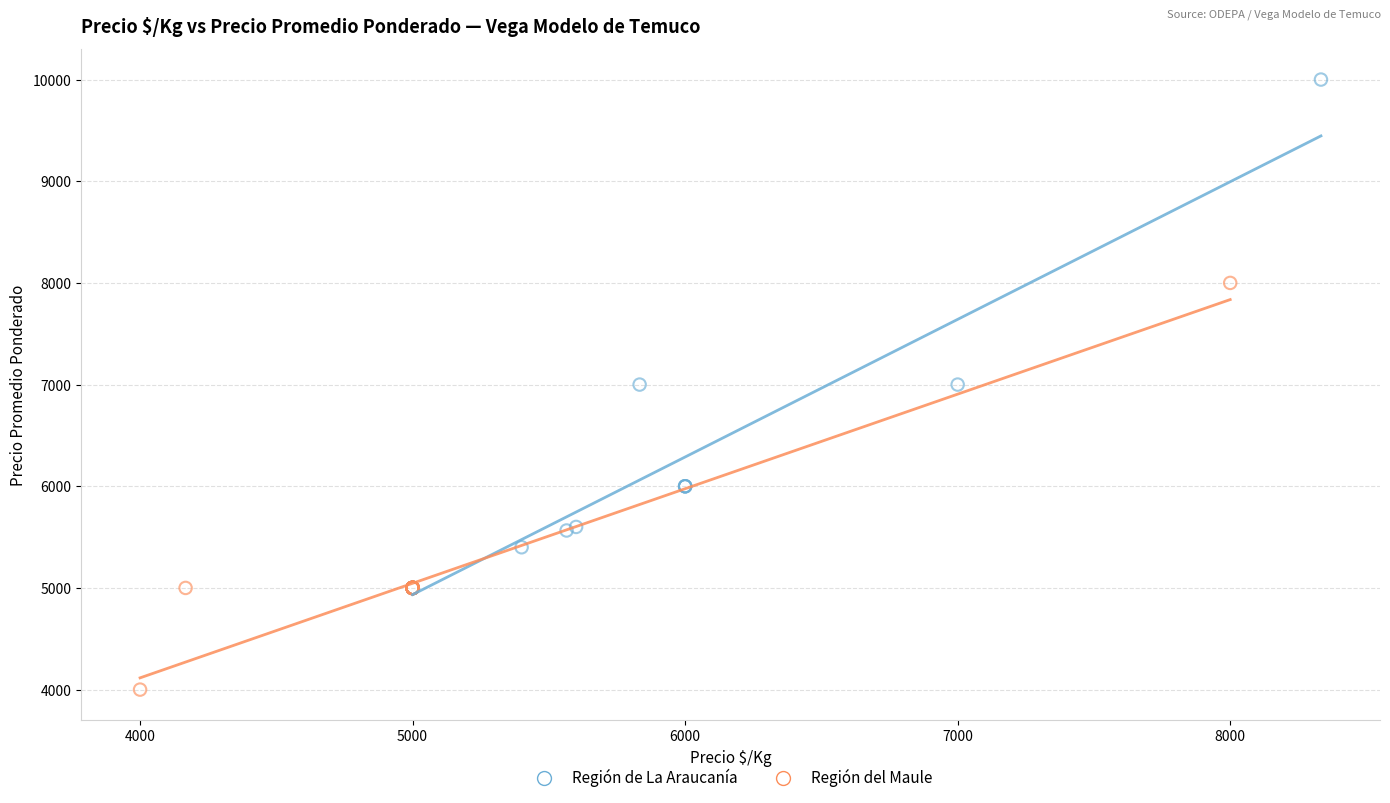

Which series reaches the minimum Y coordinate?

Región del Maule